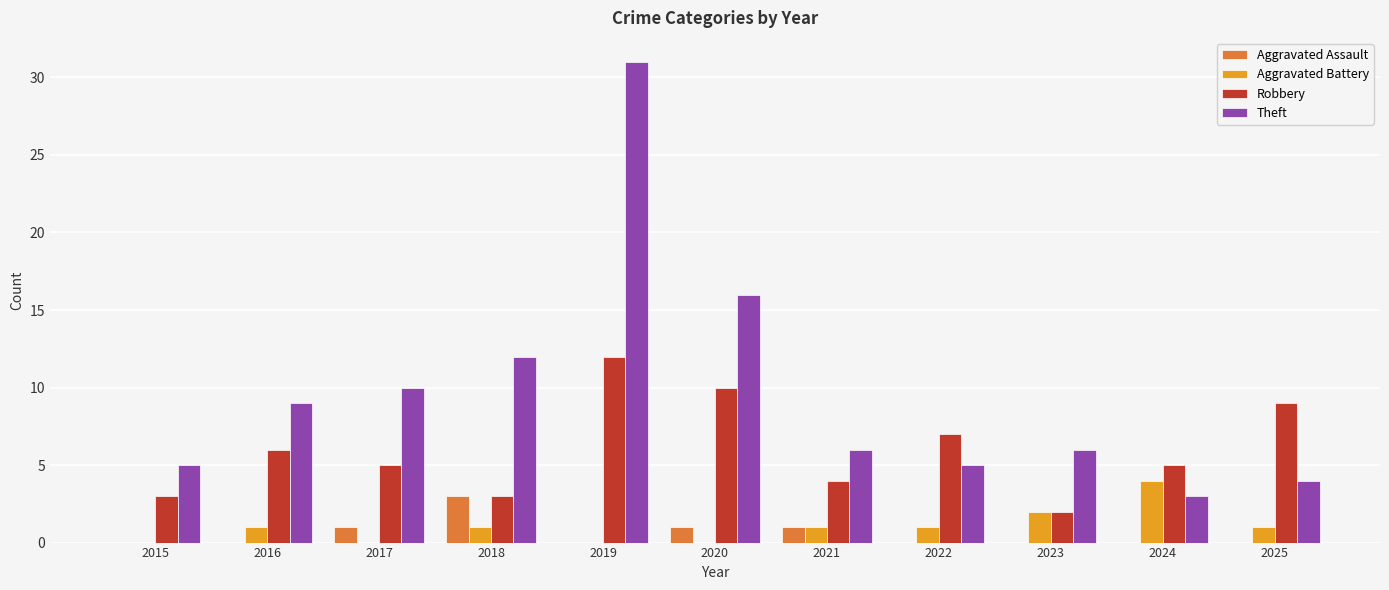

What is the spread (max minus min) of values at 2018?

11